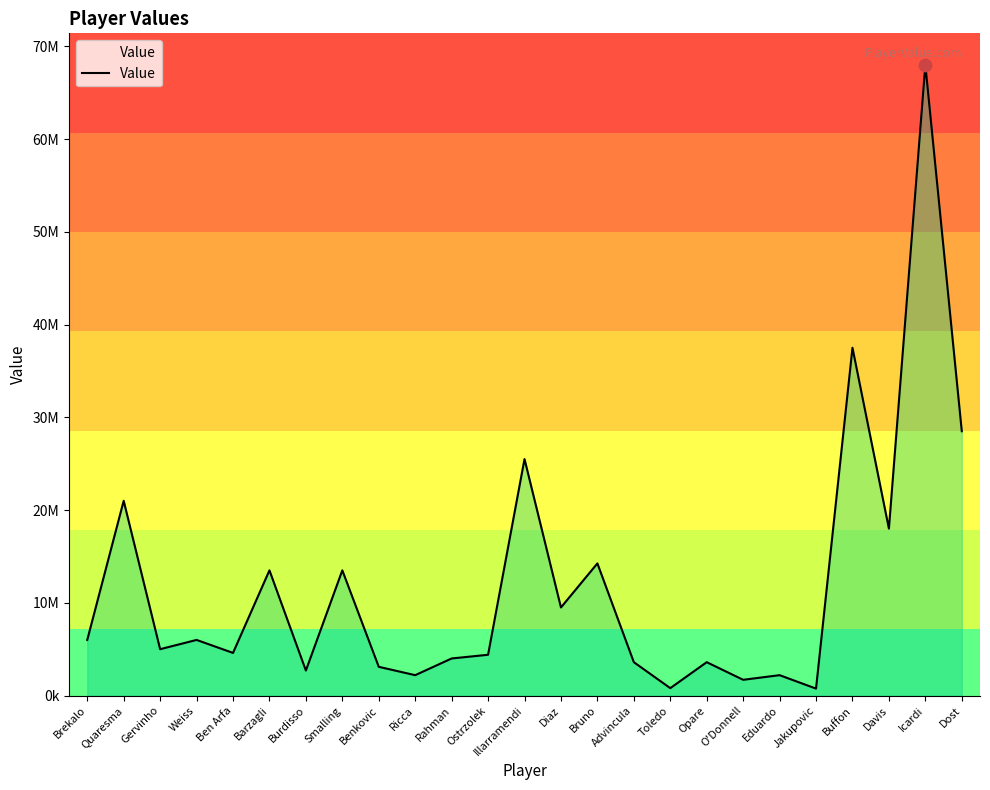

Is this an area chart (filled region under the line)?

Yes